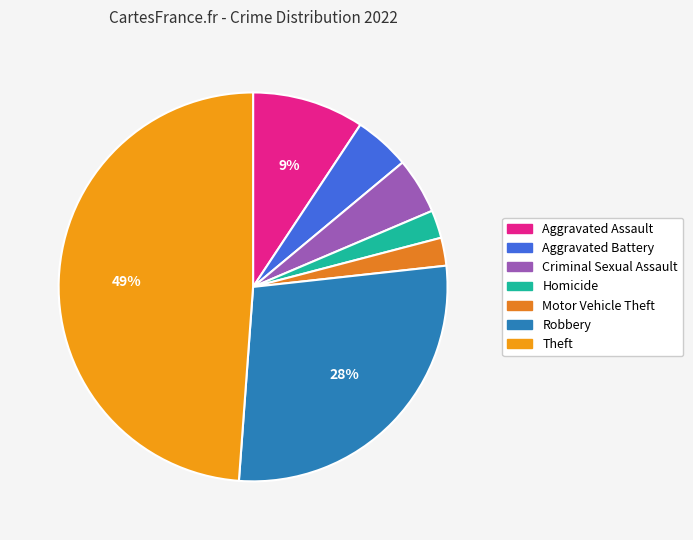

Count the number of slices in the pie.

7